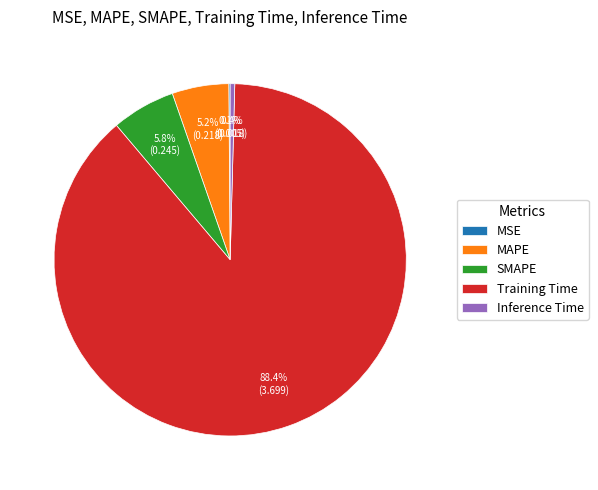

What portion of the pie excludes SMAPE?

94.2%